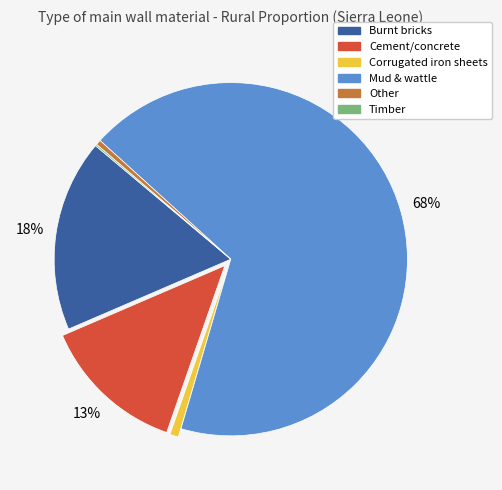

Which category has the biggest portion of the pie?

Mud & wattle